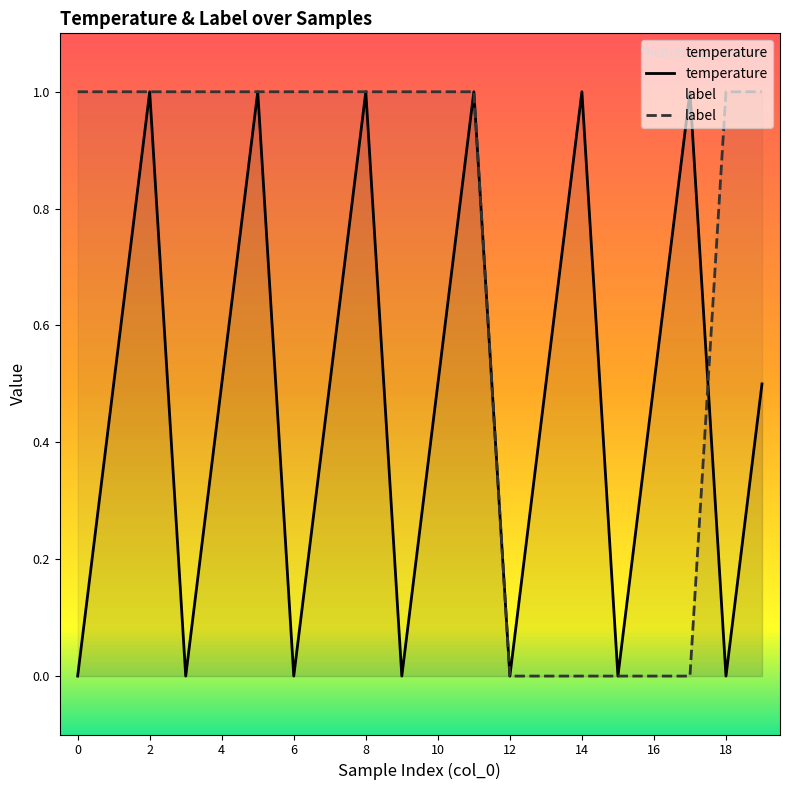

True or false: temperature has a value of 0.5 at 16.

True